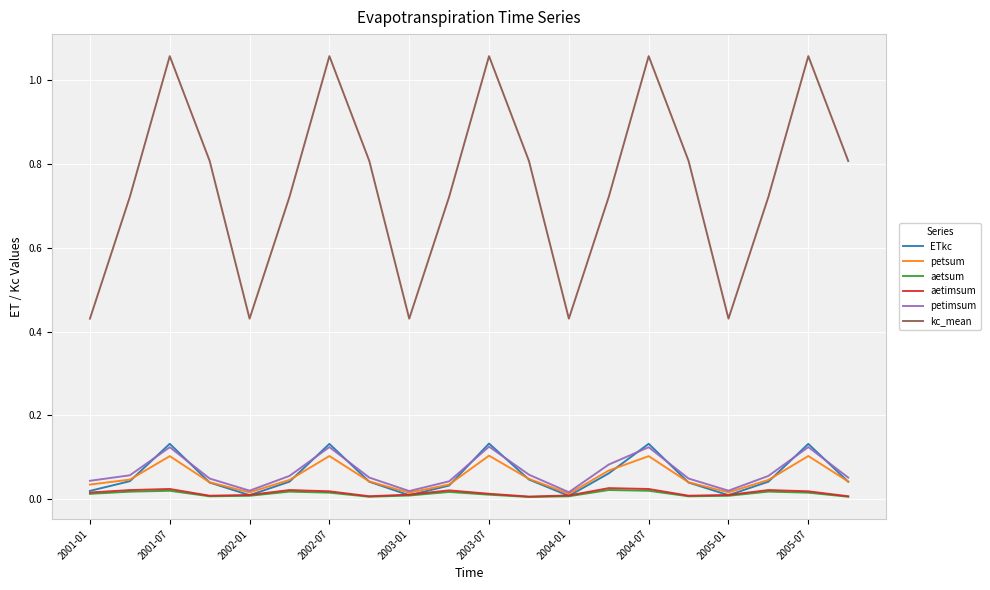

Which series has the largest total across all categories?

kc_mean